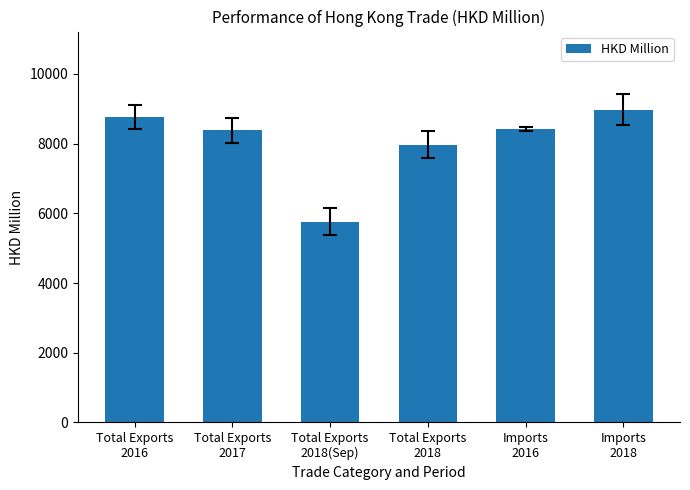

The chart shows a value of 7761.9 at Total Exports
2018(Sep). True or false?

False